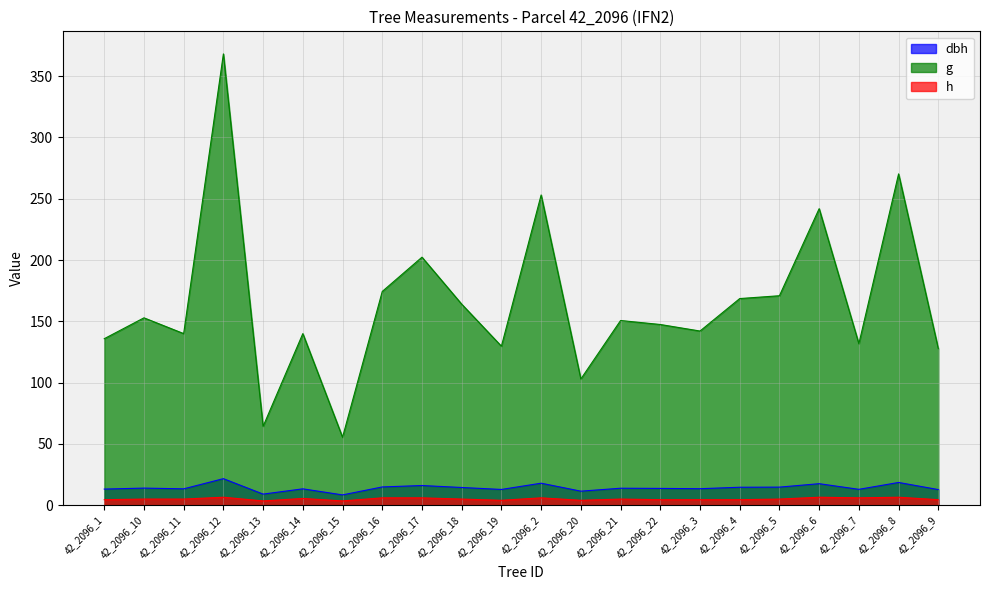

At 42_2096_4, list the series in order from largest to smallest.

g, dbh, h